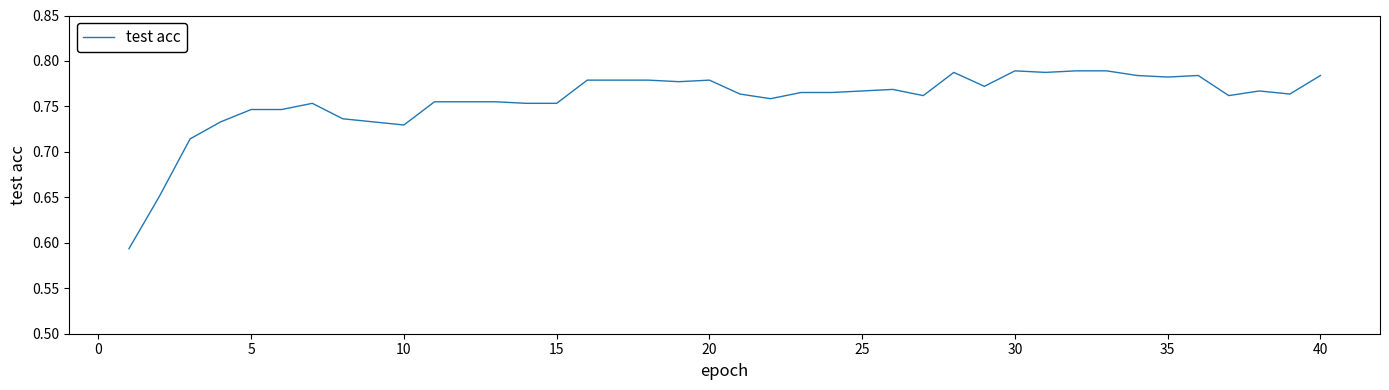

Reading left to right, list all the values displayed in this chart.

0.6	0.7	0.7	0.7	0.7	0.7	0.8	0.7	0.7	0.7	0.8	0.8	0.8	0.8	0.8	0.8	0.8	0.8	0.8	0.8	0.8	0.8	0.8	0.8	0.8	0.8	0.8	0.8	0.8	0.8	0.8	0.8	0.8	0.8	0.8	0.8	0.8	0.8	0.8	0.8